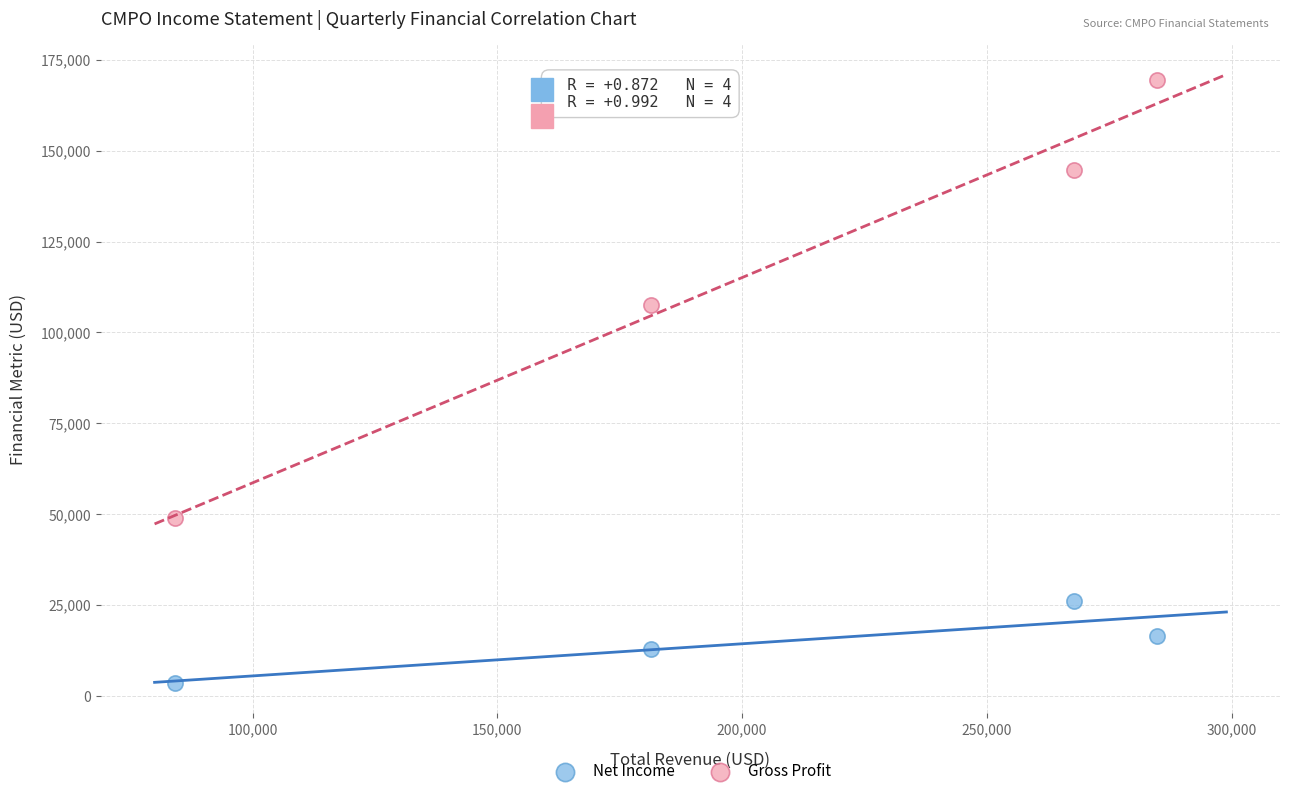

Across all data points, what is the average X value?

204550